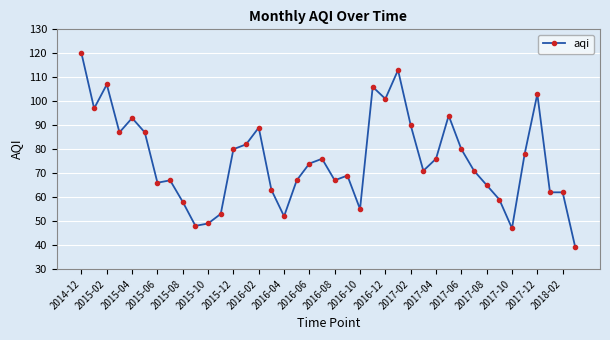

What is the greatest value displayed?

120